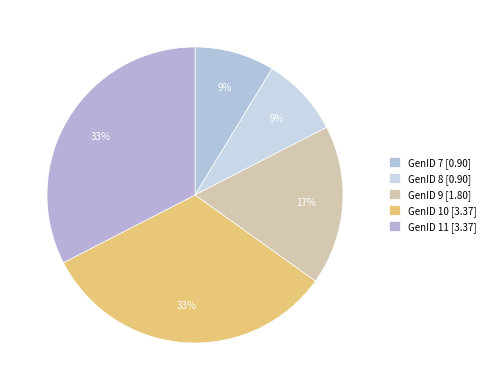

How many segments does this pie chart have?

5